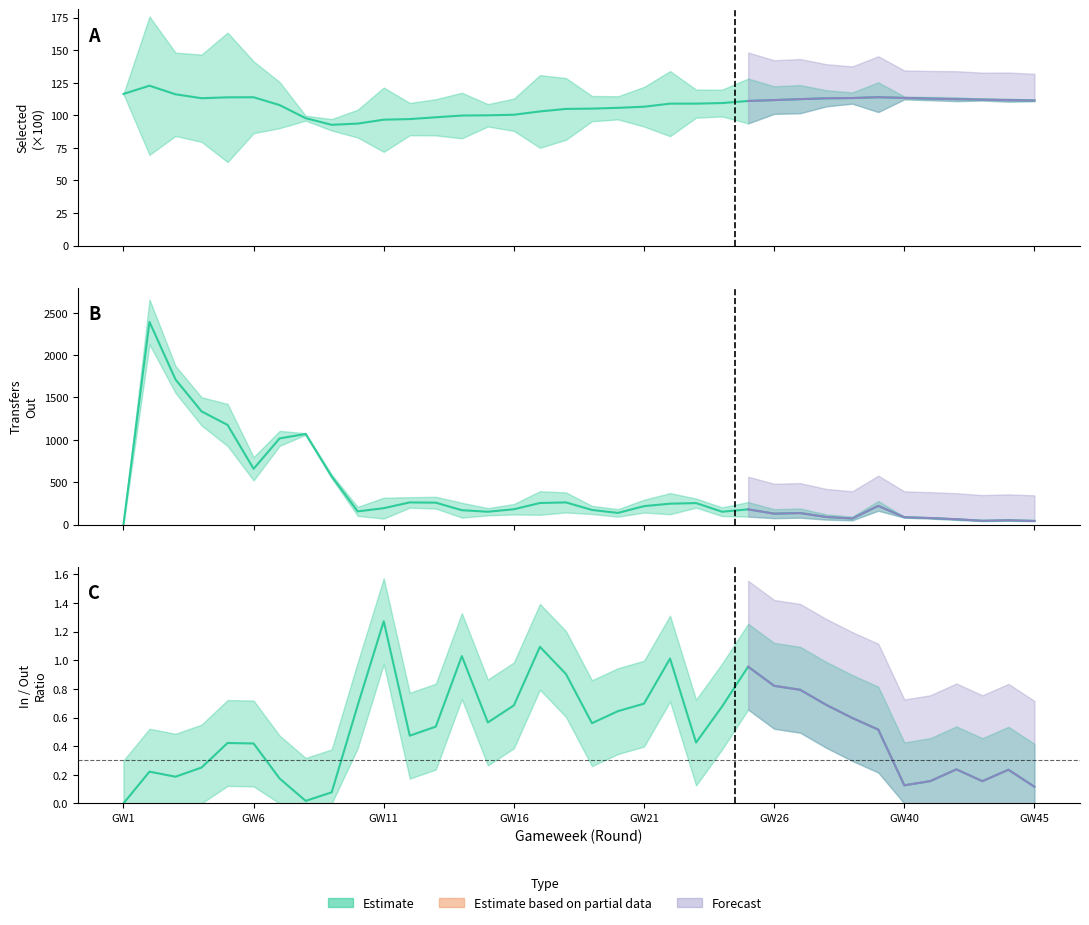

What is the greatest value displayed?

2393.0